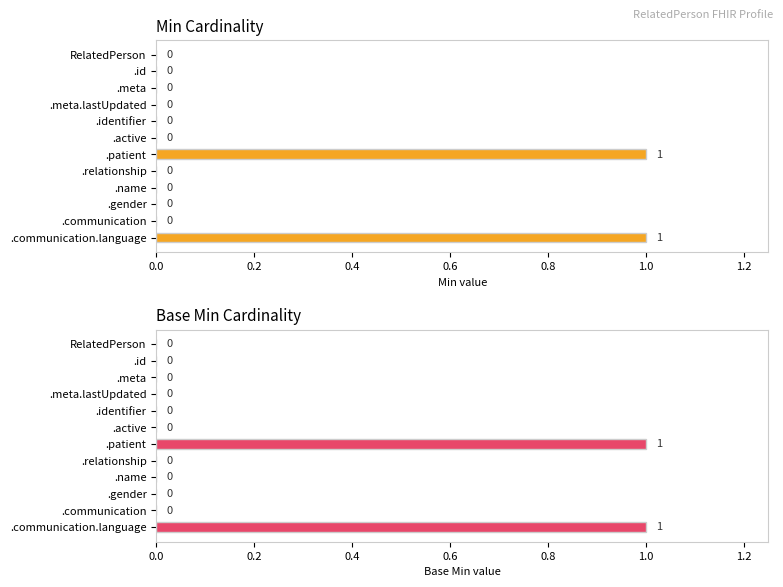

How many series are shown in this chart?

2